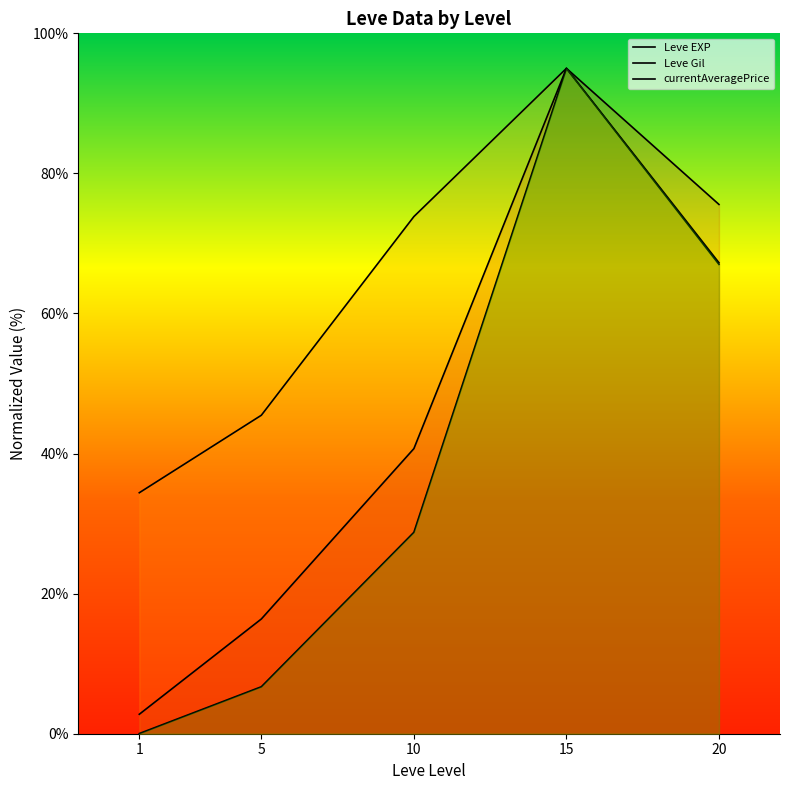

Reading left to right, extract all data points from this chart.

Leve EXP: 2.8	16.4	40.7	95.0	75.6
Leve Gil: 34.4	45.5	73.8	95.0	67.2
currentAveragePrice: 0.0	6.7	28.8	95.0	67.0